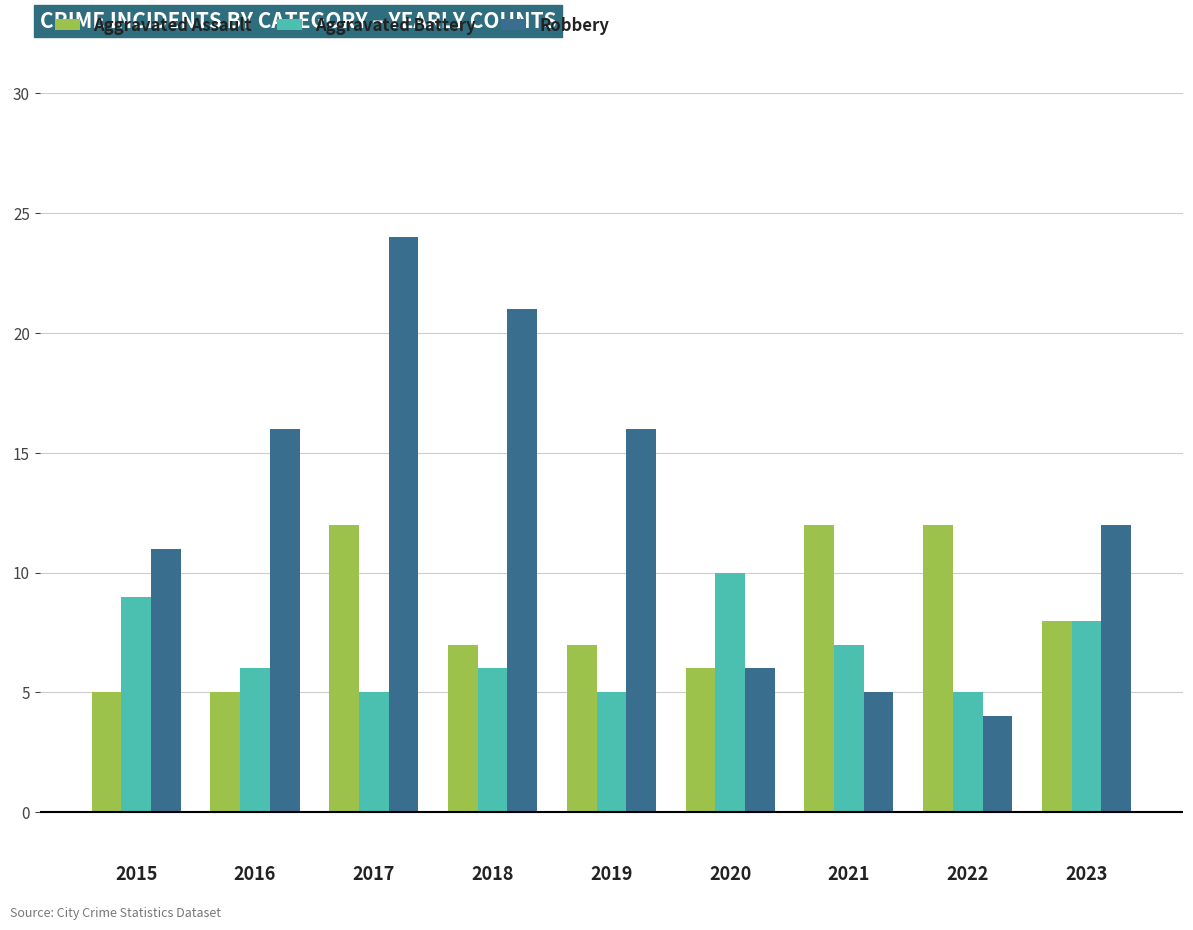

Reading left to right, what are all the values shown in this chart?

Aggravated Assault: 5	5	12	7	7	6	12	12	8
Aggravated Battery: 9	6	5	6	5	10	7	5	8
Robbery: 11	16	24	21	16	6	5	4	12